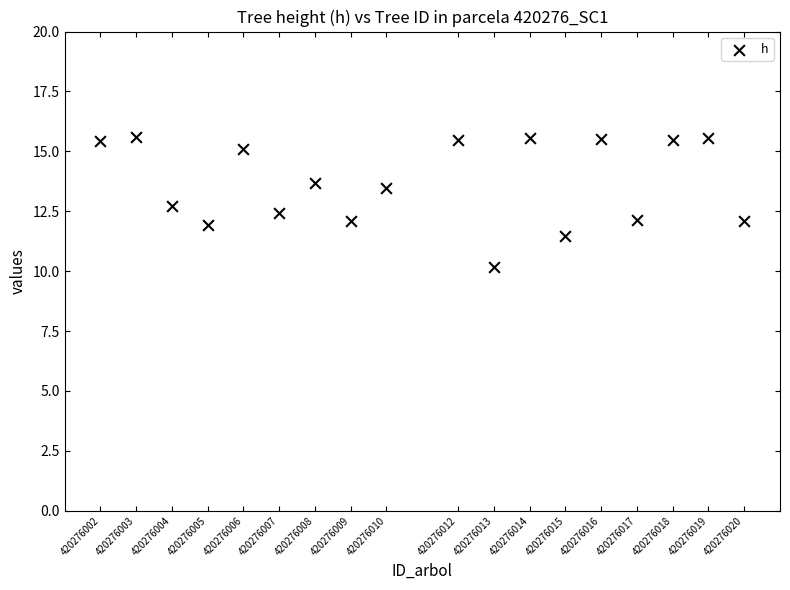

What is the range of Y values (max minus min)?

5.4